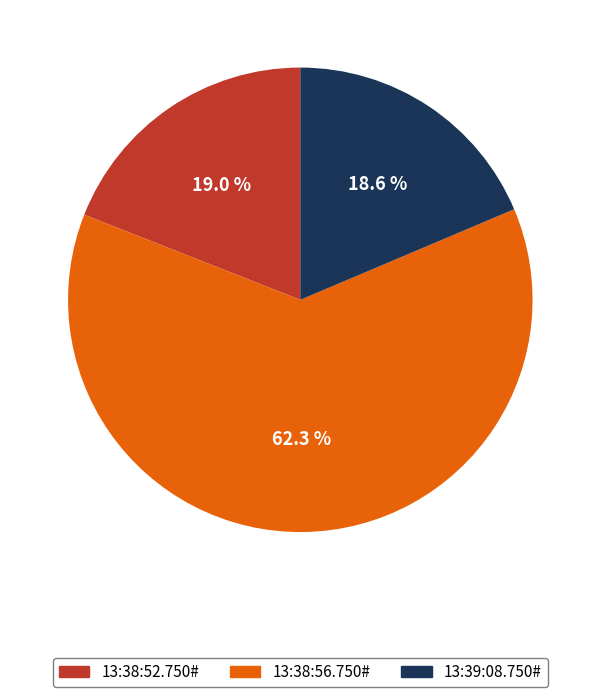

Which slice represents more than half of the pie?

13:38:56.750#